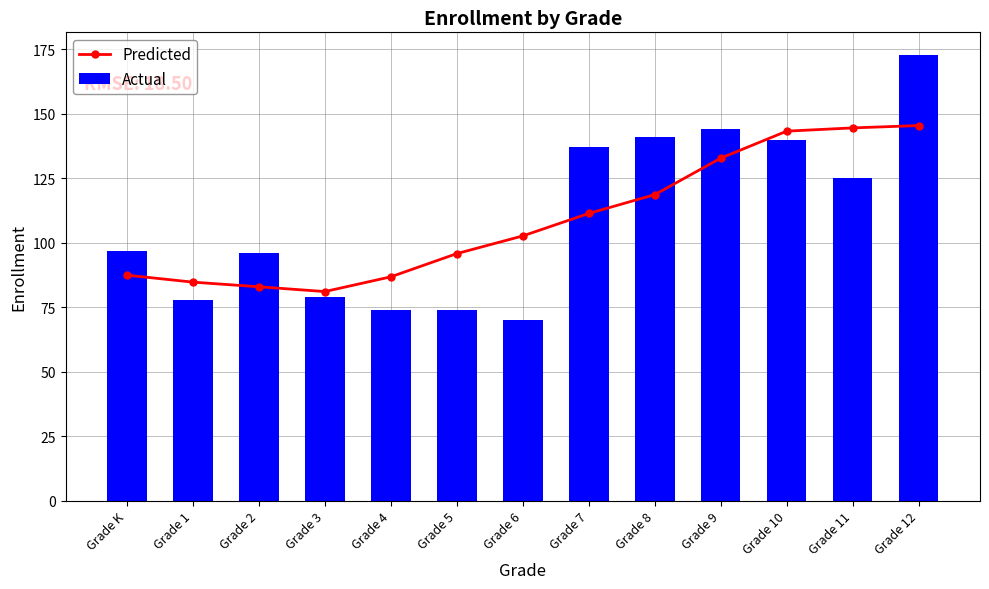

What is the label of the 1st bar from the left?

Grade K